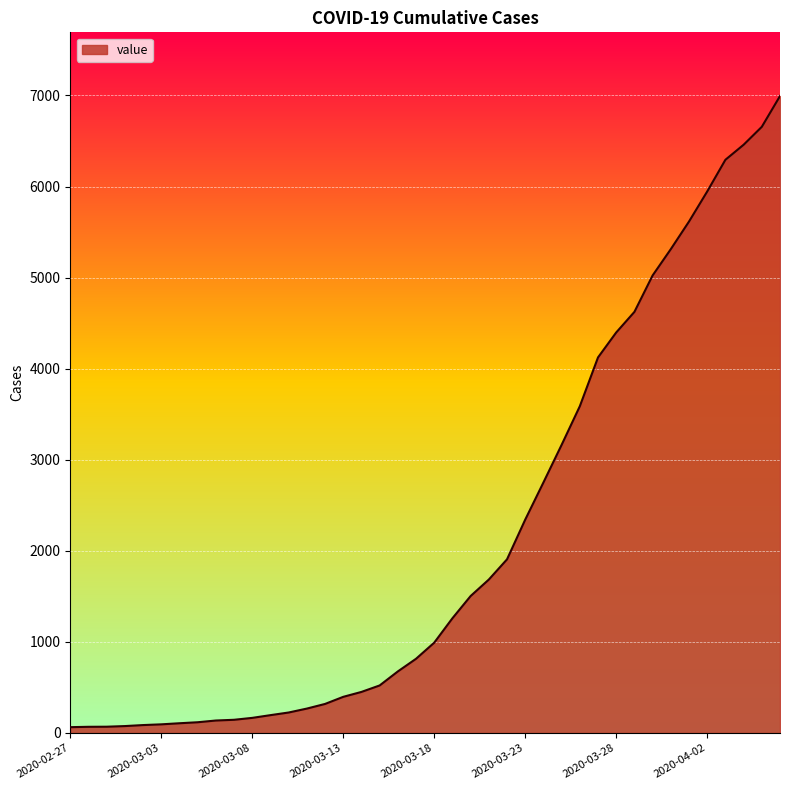

What is the difference between the maximum and minimum values?

6930